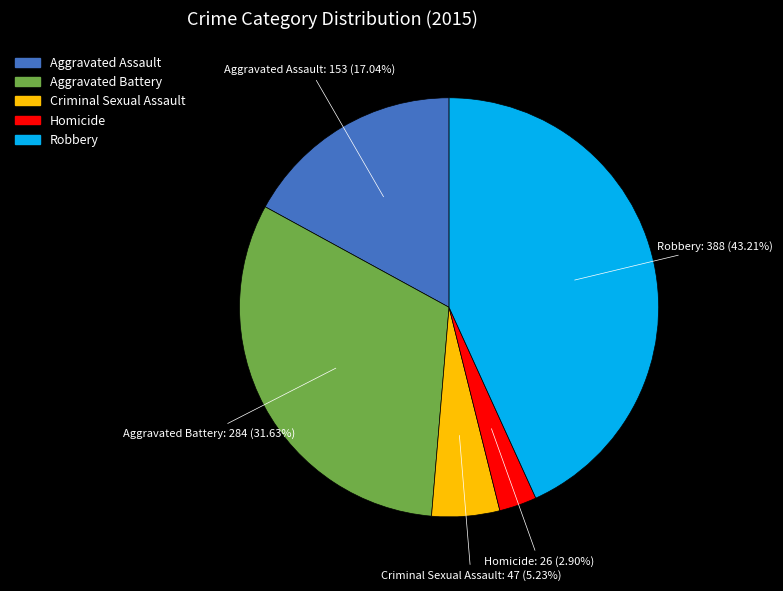

Is there any slice that represents more than half of the pie?

No